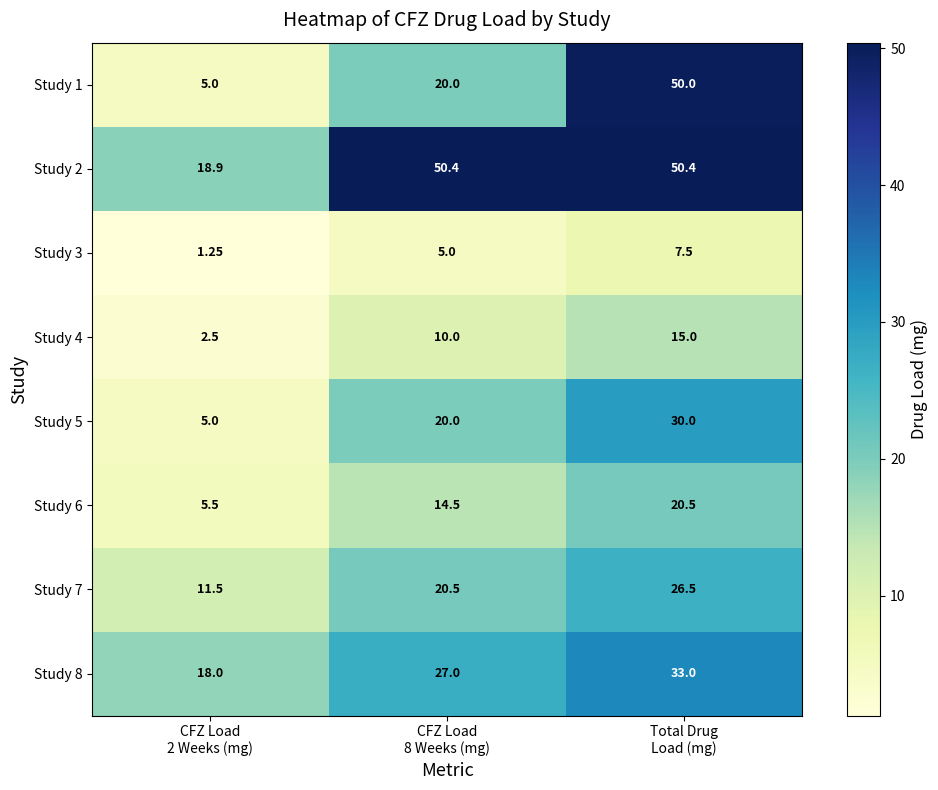

Rank the series by their maximum value, from lowest to highest.

Study 3, Study 4, Study 6, Study 7, Study 5, Study 8, Study 1, Study 2